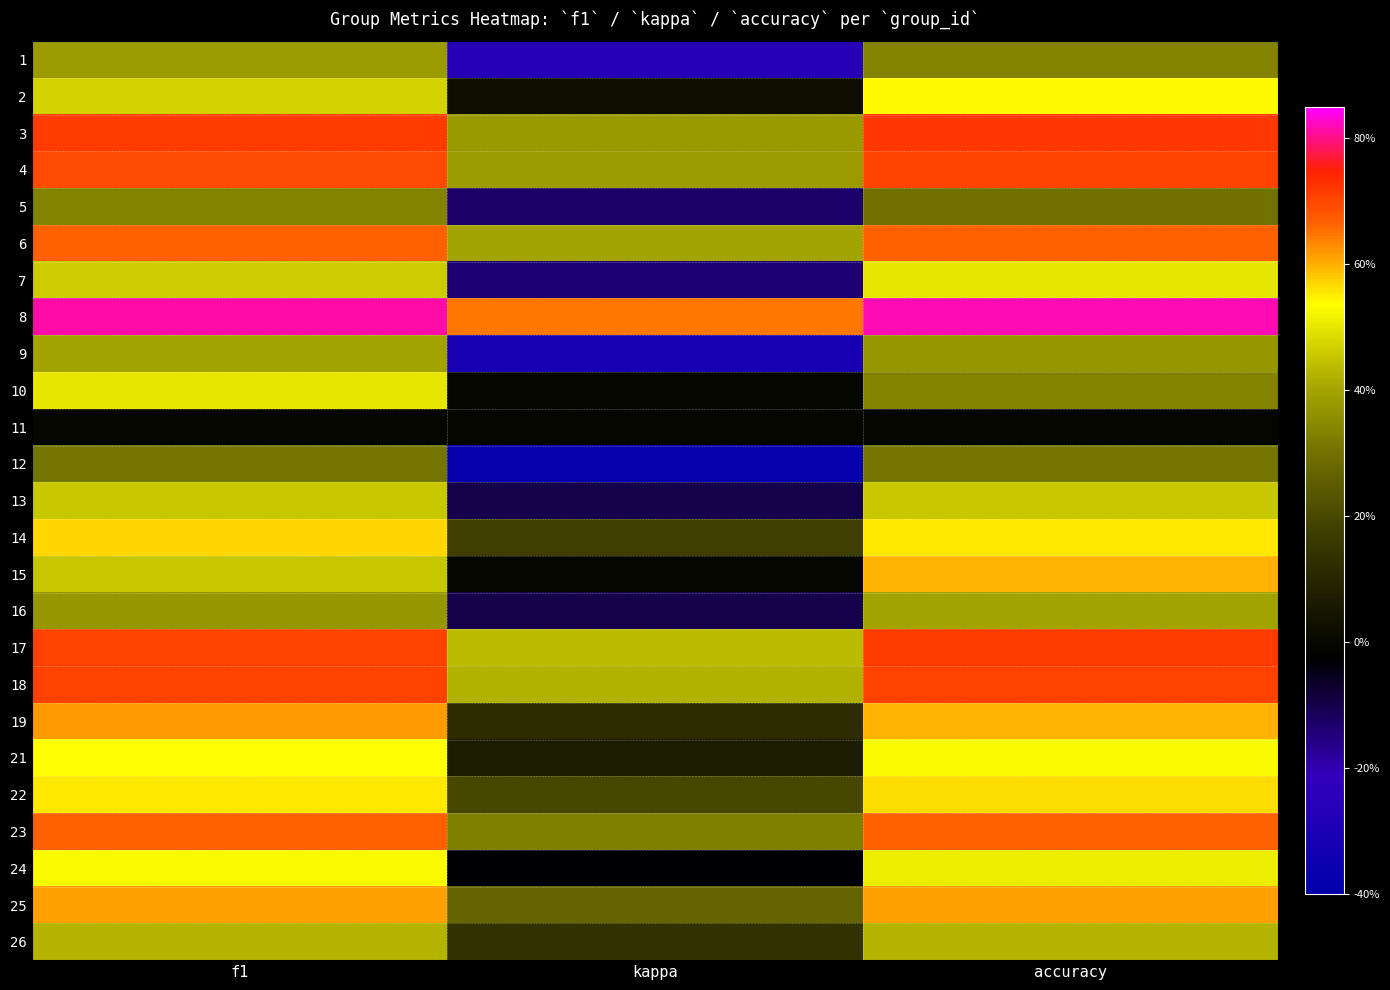

Reading left to right, extract all data points from this chart.

1: f1=0.4	kappa=-0.3	accuracy=0.3
2: f1=0.5	kappa=0.0	accuracy=0.5
3: f1=0.7	kappa=0.4	accuracy=0.7
4: f1=0.7	kappa=0.4	accuracy=0.7
5: f1=0.3	kappa=-0.1	accuracy=0.3
6: f1=0.7	kappa=0.4	accuracy=0.7
7: f1=0.5	kappa=-0.1	accuracy=0.5
8: f1=0.8	kappa=0.6	accuracy=0.8
9: f1=0.4	kappa=-0.3	accuracy=0.4
10: f1=0.5	kappa=0.0	accuracy=0.3
11: f1=0.0	kappa=0.0	accuracy=0.0
12: f1=0.3	kappa=-0.4	accuracy=0.3
13: f1=0.5	kappa=-0.1	accuracy=0.5
14: f1=0.6	kappa=0.2	accuracy=0.6
15: f1=0.5	kappa=0.0	accuracy=0.6
16: f1=0.4	kappa=-0.1	accuracy=0.4
17: f1=0.7	kappa=0.4	accuracy=0.7
18: f1=0.7	kappa=0.4	accuracy=0.7
19: f1=0.6	kappa=0.1	accuracy=0.6
21: f1=0.5	kappa=0.1	accuracy=0.5
22: f1=0.6	kappa=0.2	accuracy=0.6
23: f1=0.7	kappa=0.3	accuracy=0.7
24: f1=0.5	kappa=-0.0	accuracy=0.5
25: f1=0.6	kappa=0.3	accuracy=0.6
26: f1=0.4	kappa=0.1	accuracy=0.4